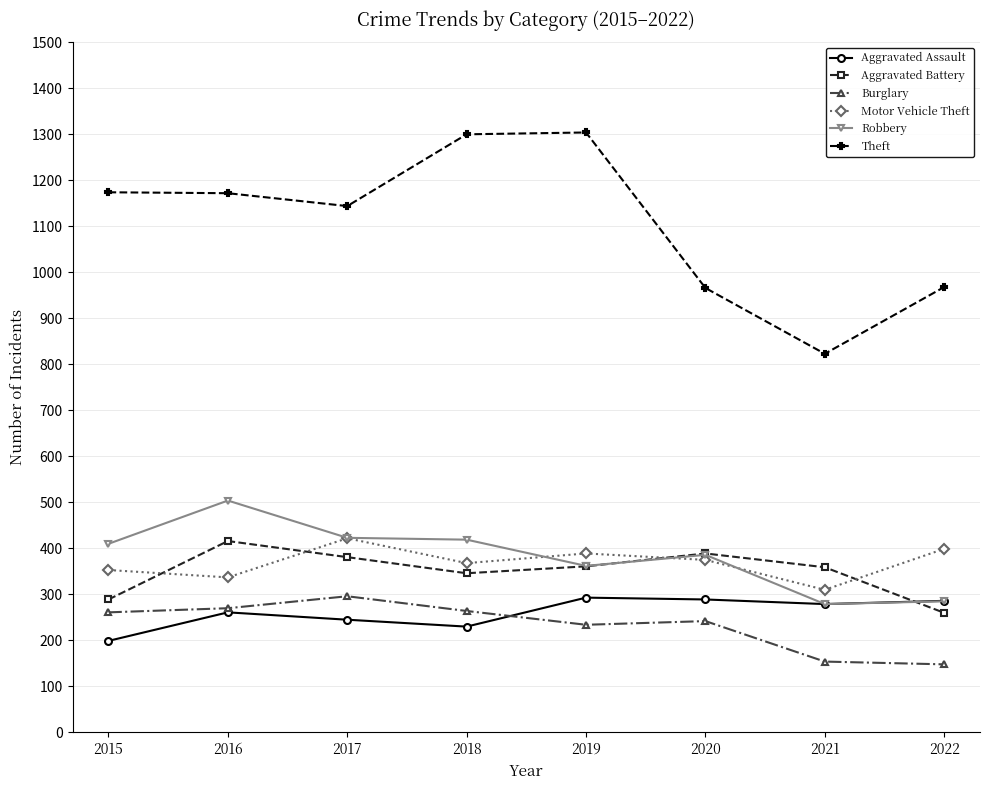

Count the number of categories in the chart.

8